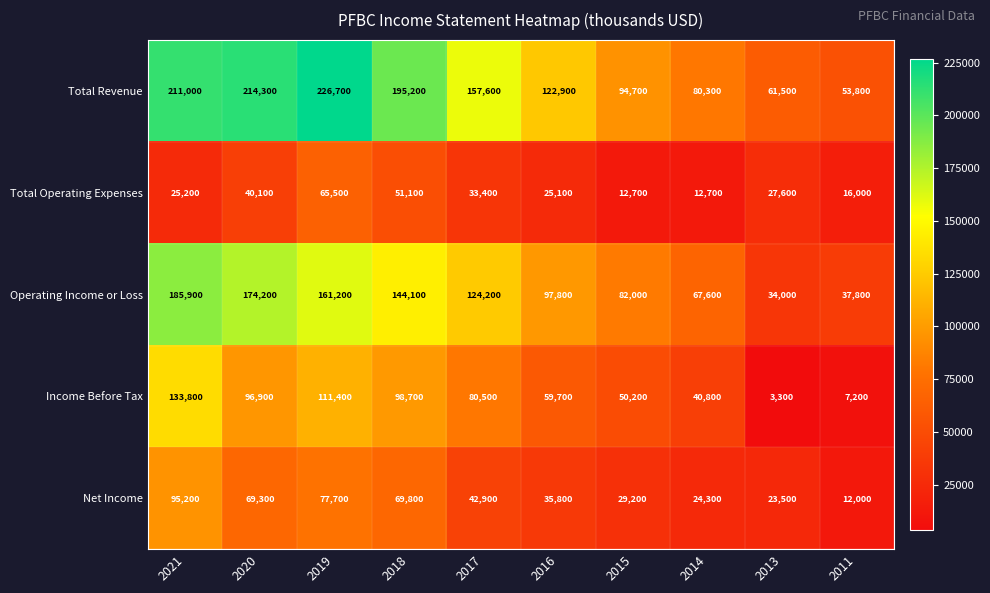

Rank the series by their maximum value, from highest to lowest.

Total Revenue, Operating Income or Loss, Income Before Tax, Net Income, Total Operating Expenses